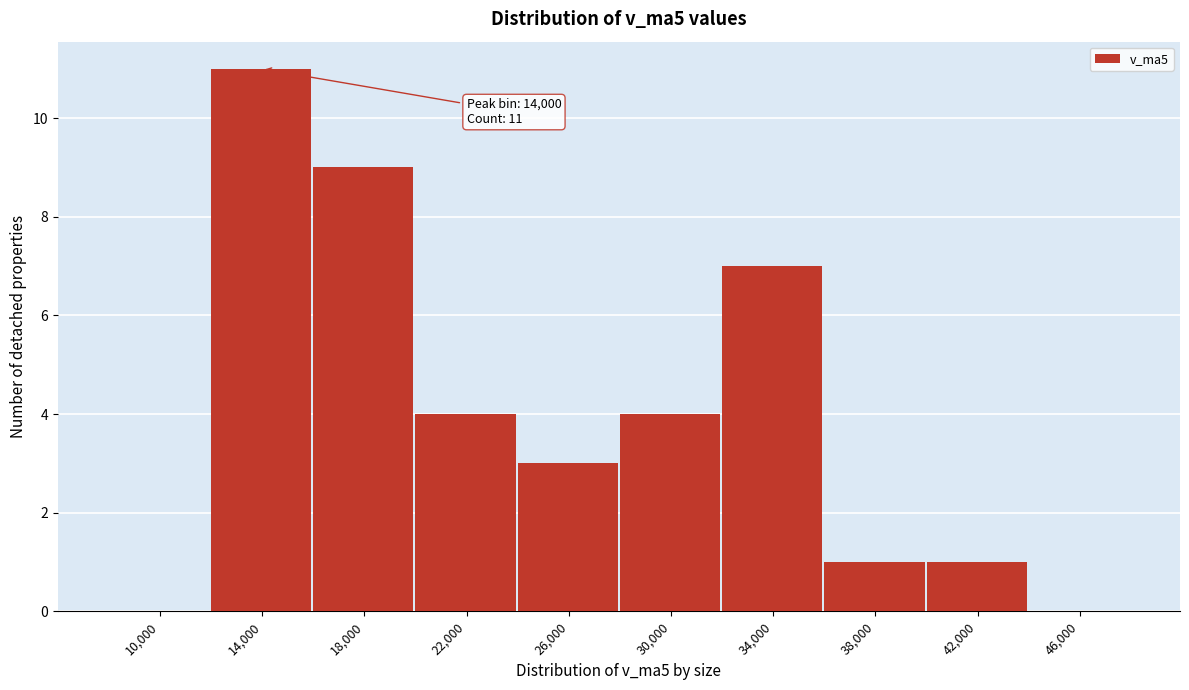

Reading left to right, list all the values displayed in this chart.

10,000=0	14,000=11	18,000=9	22,000=4	26,000=3	30,000=4	34,000=7	38,000=1	42,000=1	46,000=0